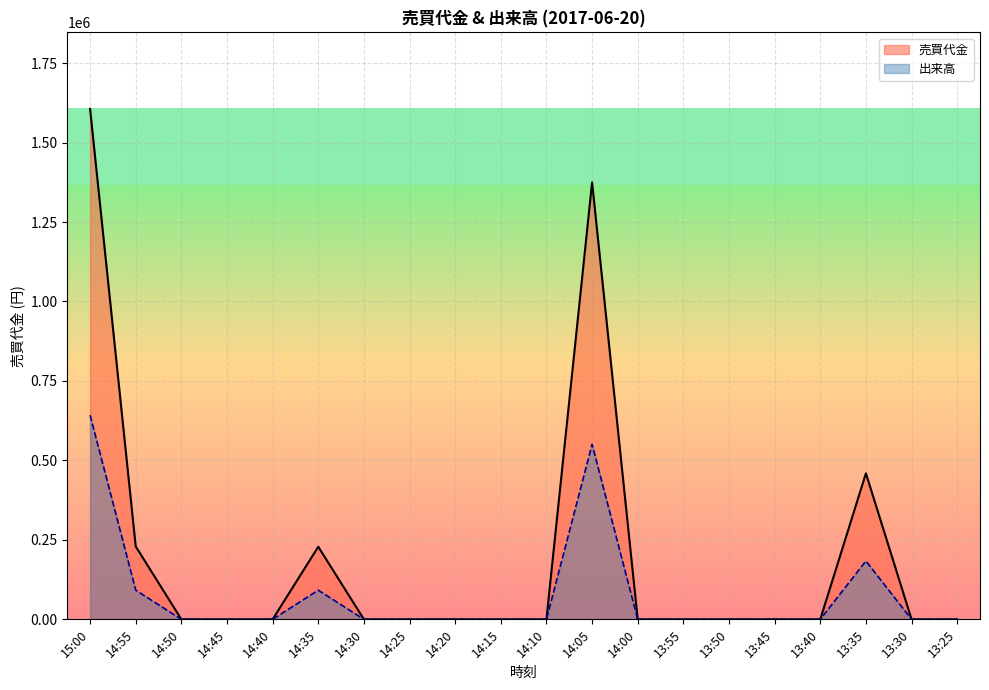

True or false: 売買代金 and 出来高 cross at least once.

False